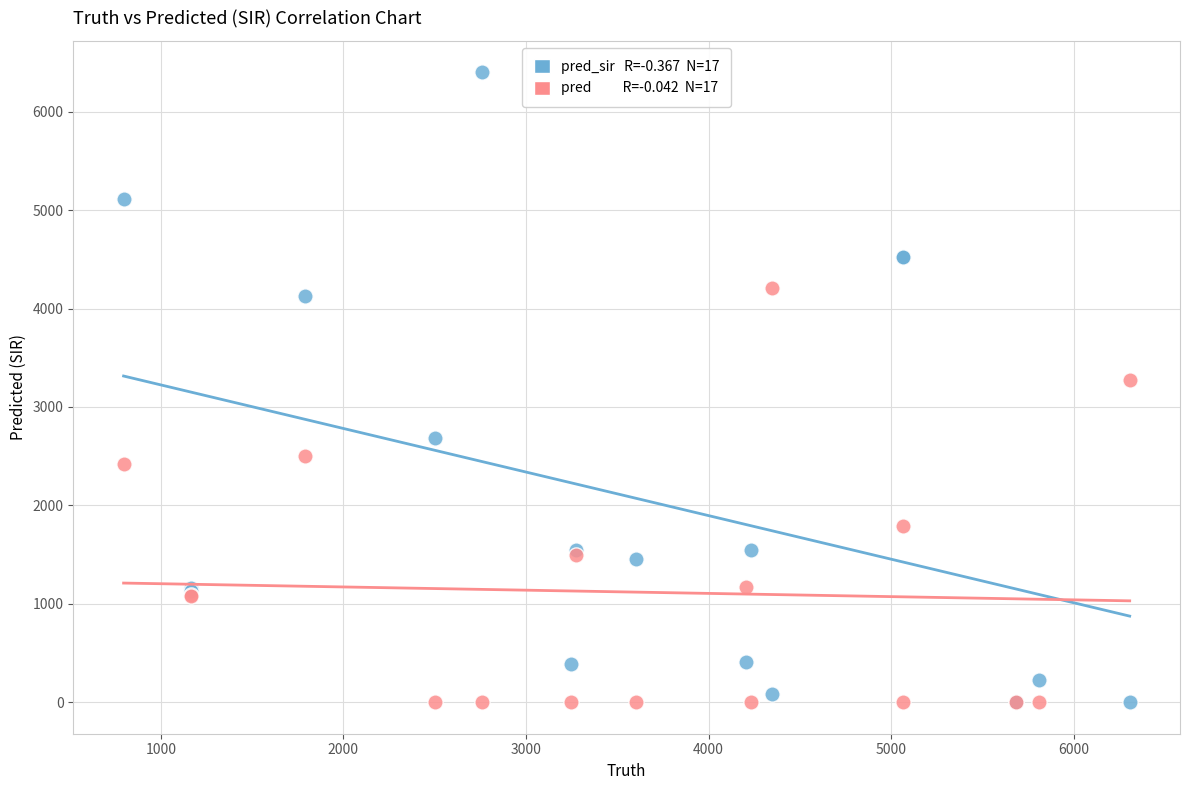

Across all series, what Y value is closest to 3200?

3272.0